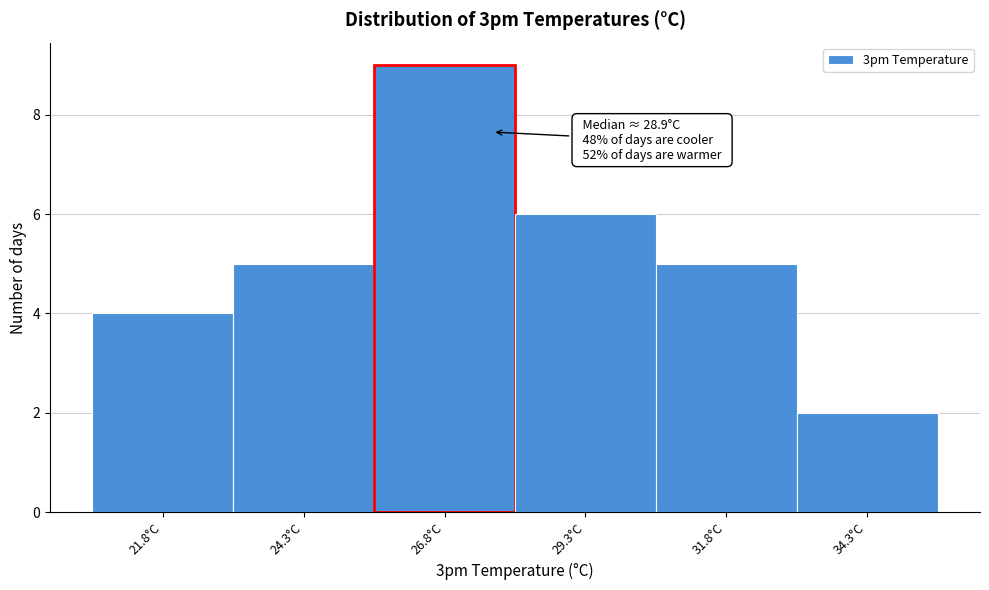

Reading left to right, extract all data points from this chart.

4	5	9	6	5	2